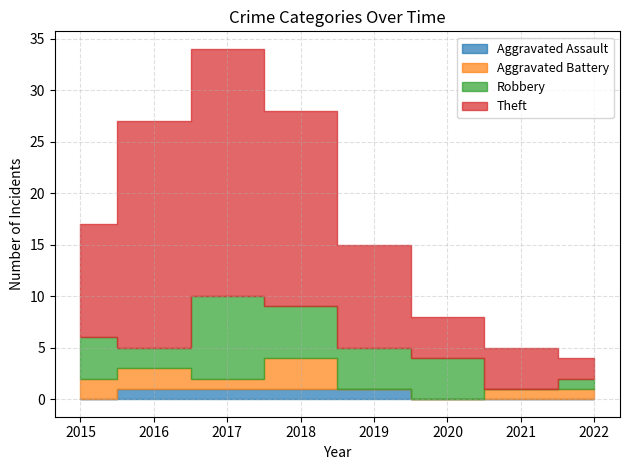

Which category has the lowest value in the Robbery series?

2021